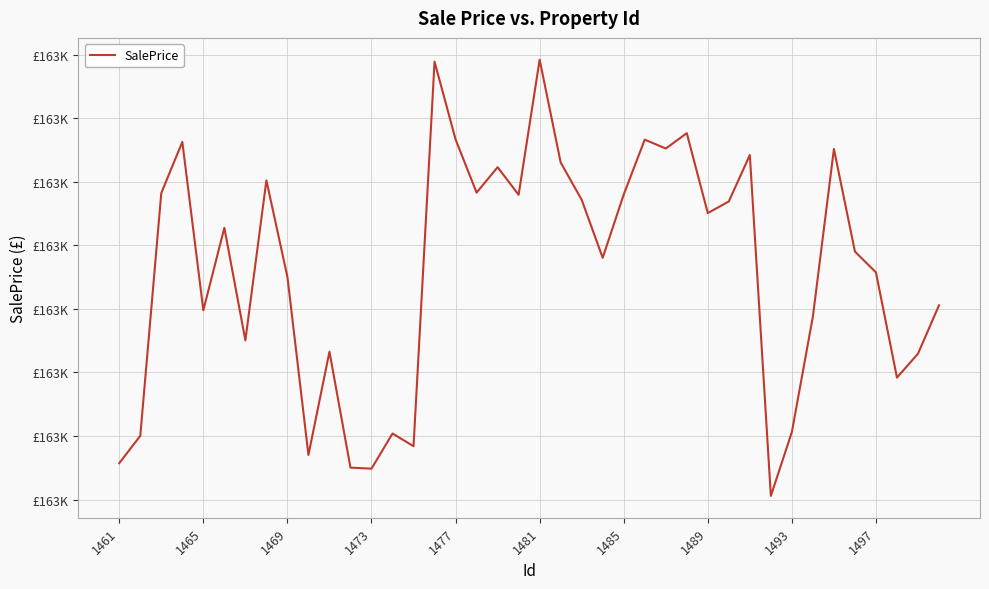

Is this an area chart (filled region under the line)?

No